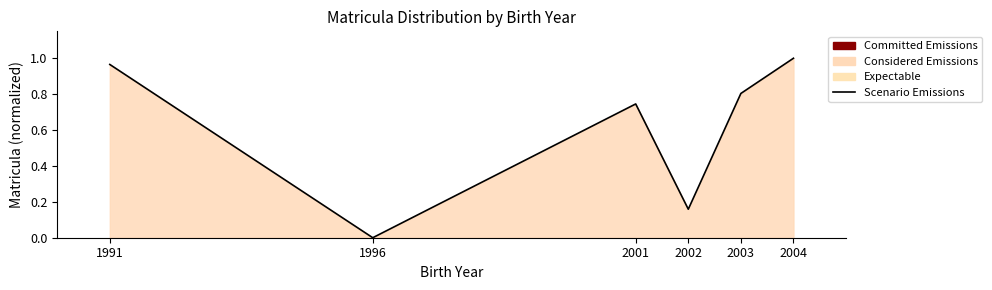

What is the sum of all values?

3.7